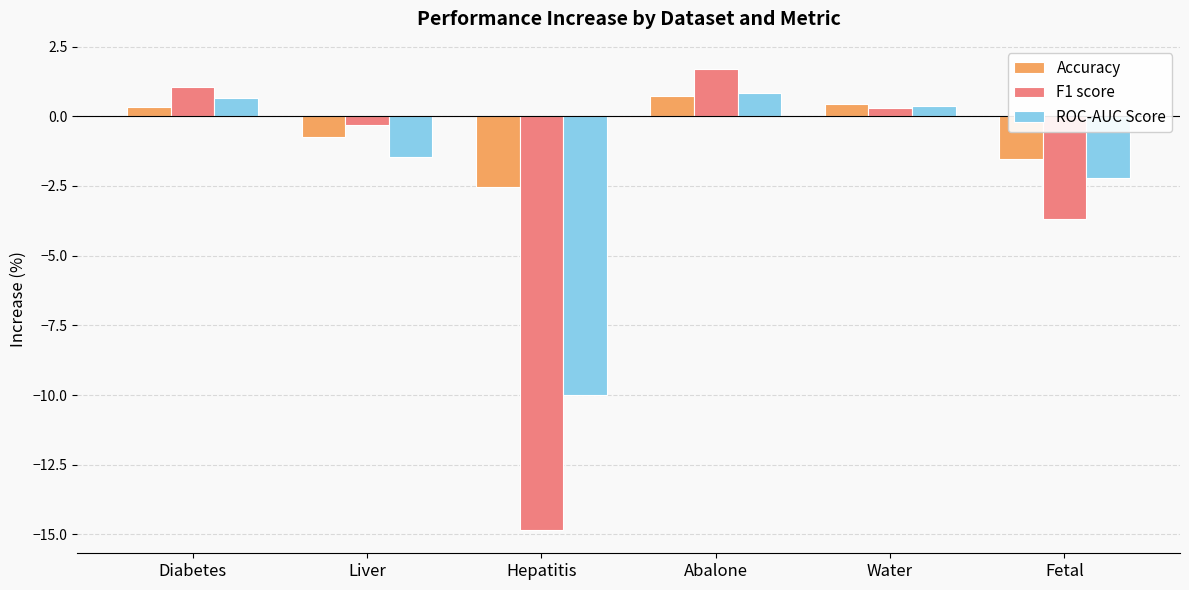

How many groups of bars are there?

6